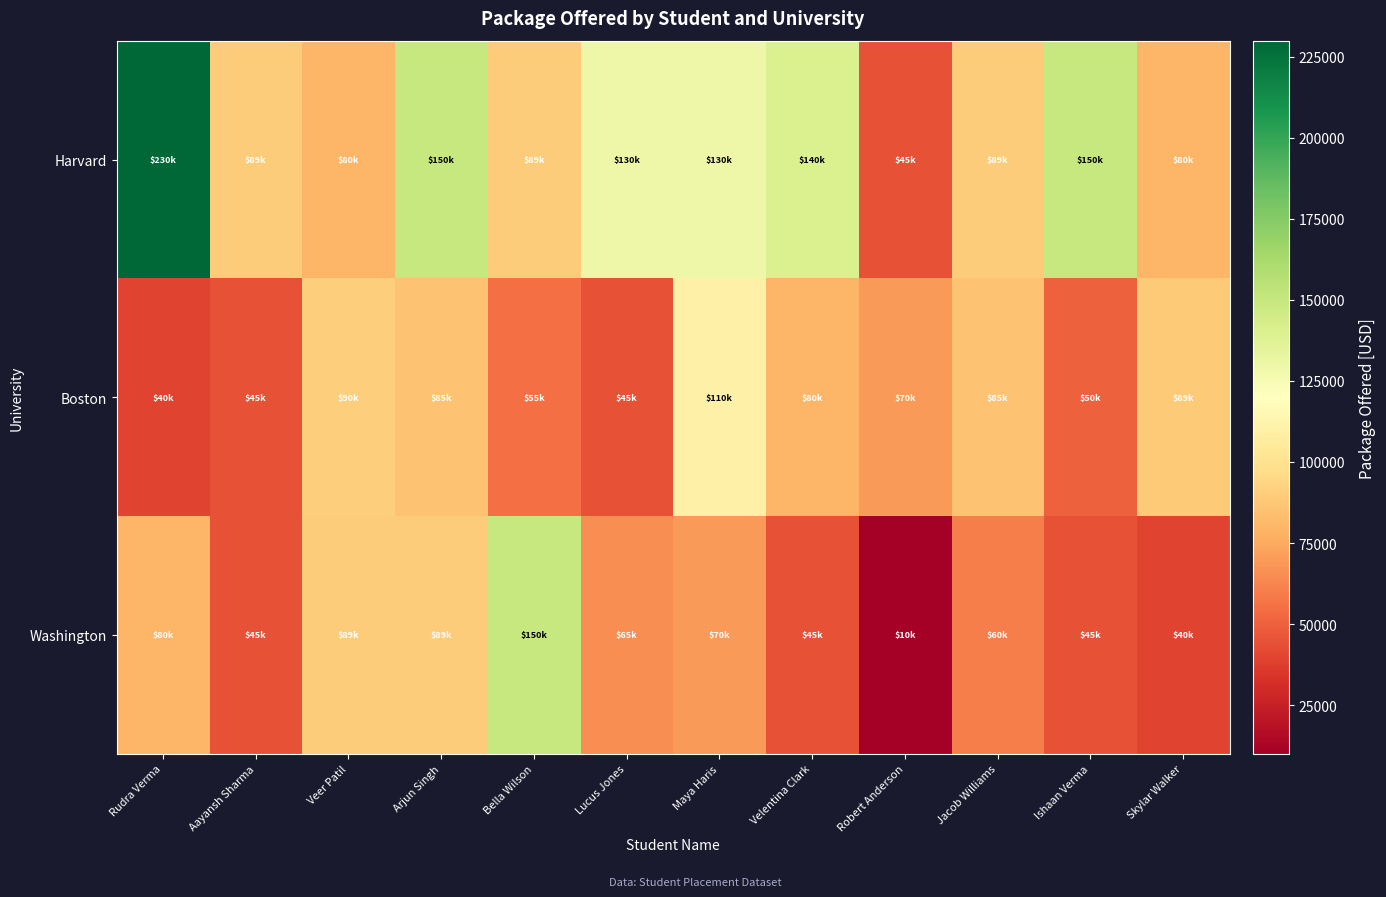

What is the spread (max minus min) of values at Veer Patil?

10000